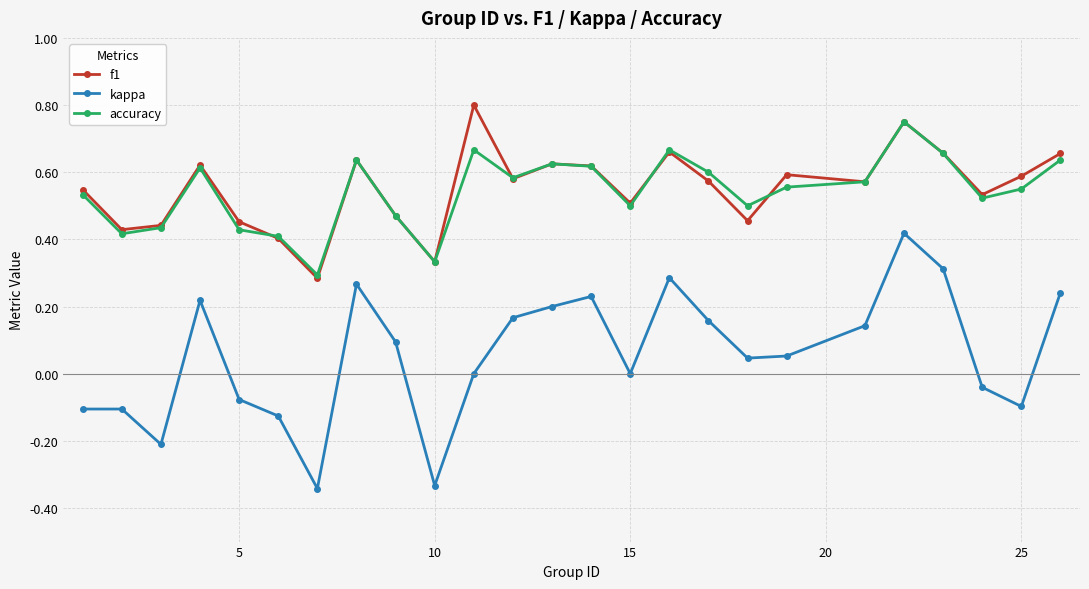

True or false: kappa and accuracy intersect in this chart.

False